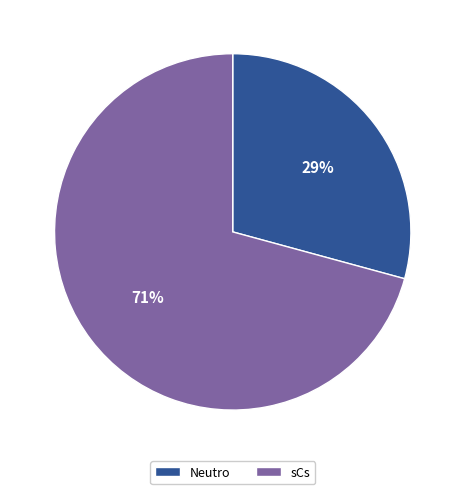

What is the majority slice?

sCs